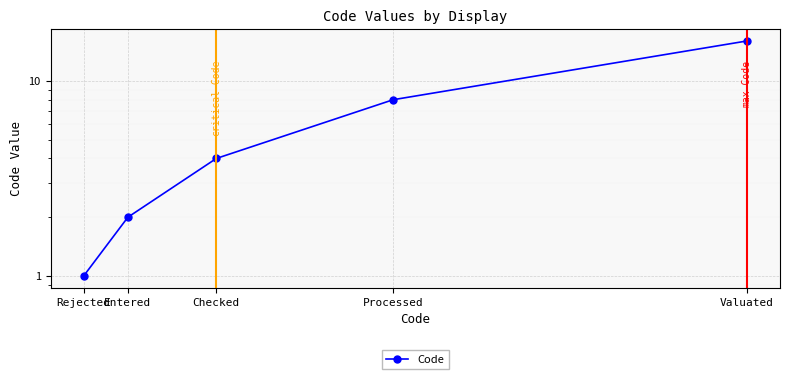

Which label corresponds to the largest value in the chart?

Valuated